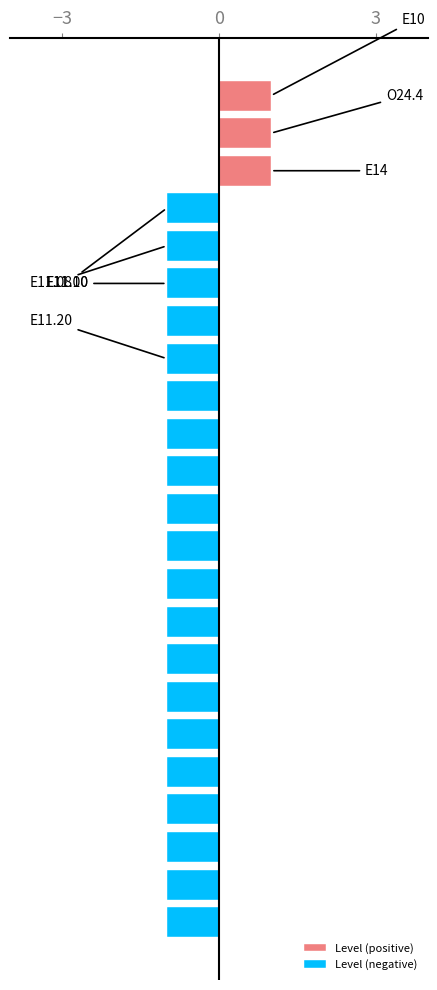

The value of Level (positive) at 4 is 0. True or false?

False